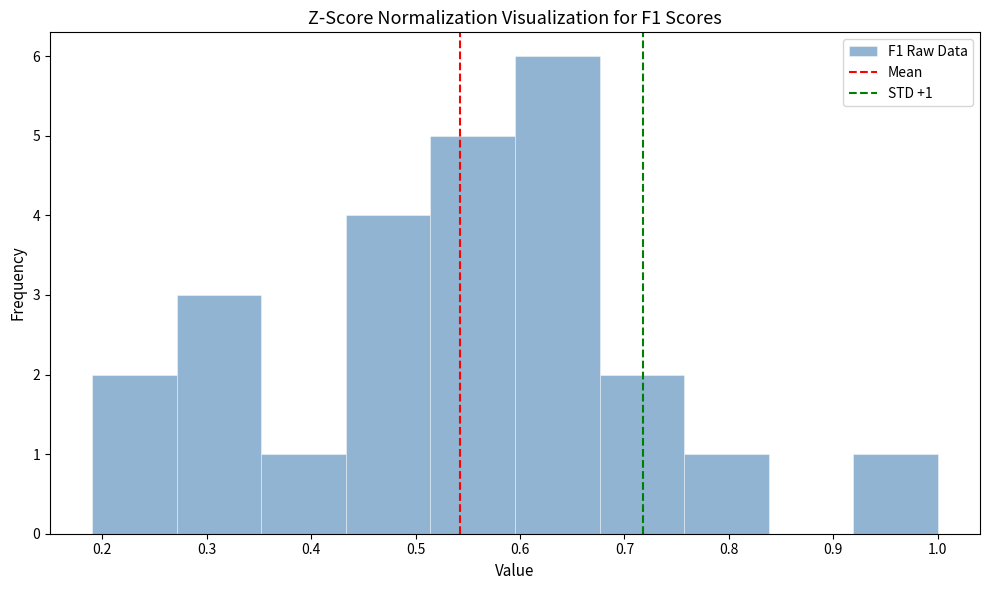

Which range on the x-axis has the tallest bar?

0.60 to 0.68